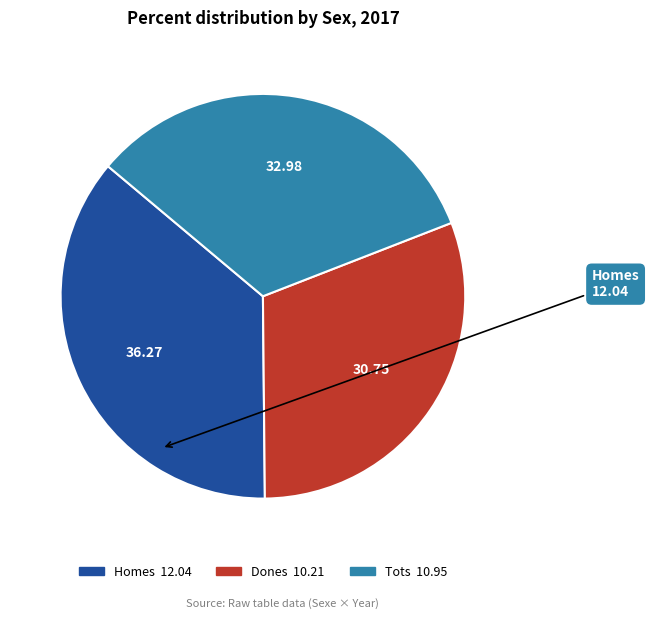

Is there a majority slice in this chart?

No